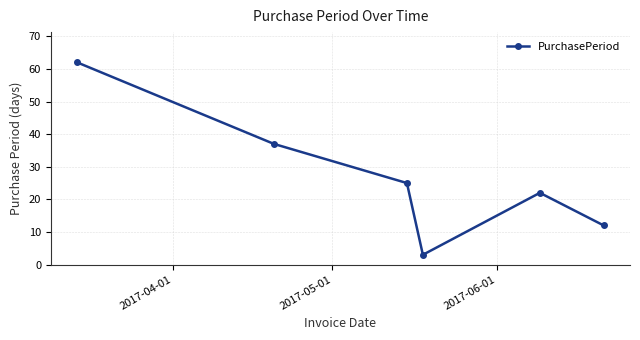

Reading left to right, extract all data points from this chart.

62	37	25	3	22	12